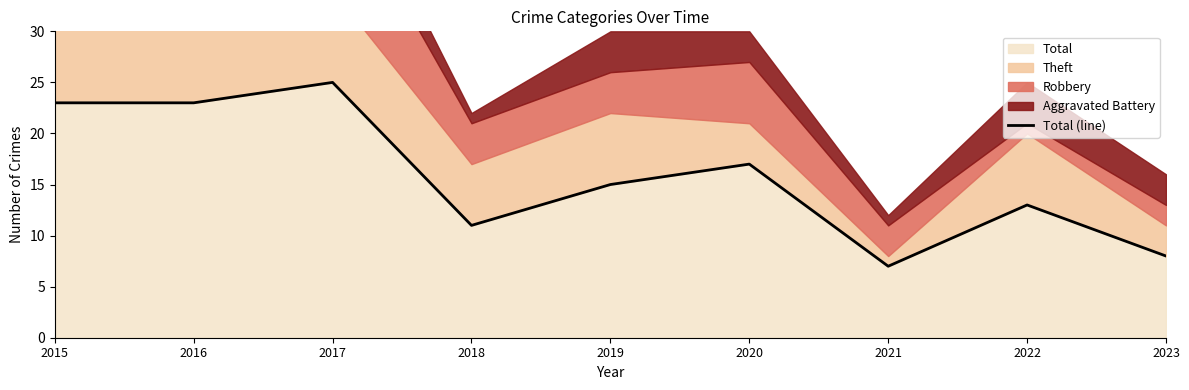

Reading right to left, transcribe all the data shown in this chart.

8	13	7	17	15	11	25	23	23